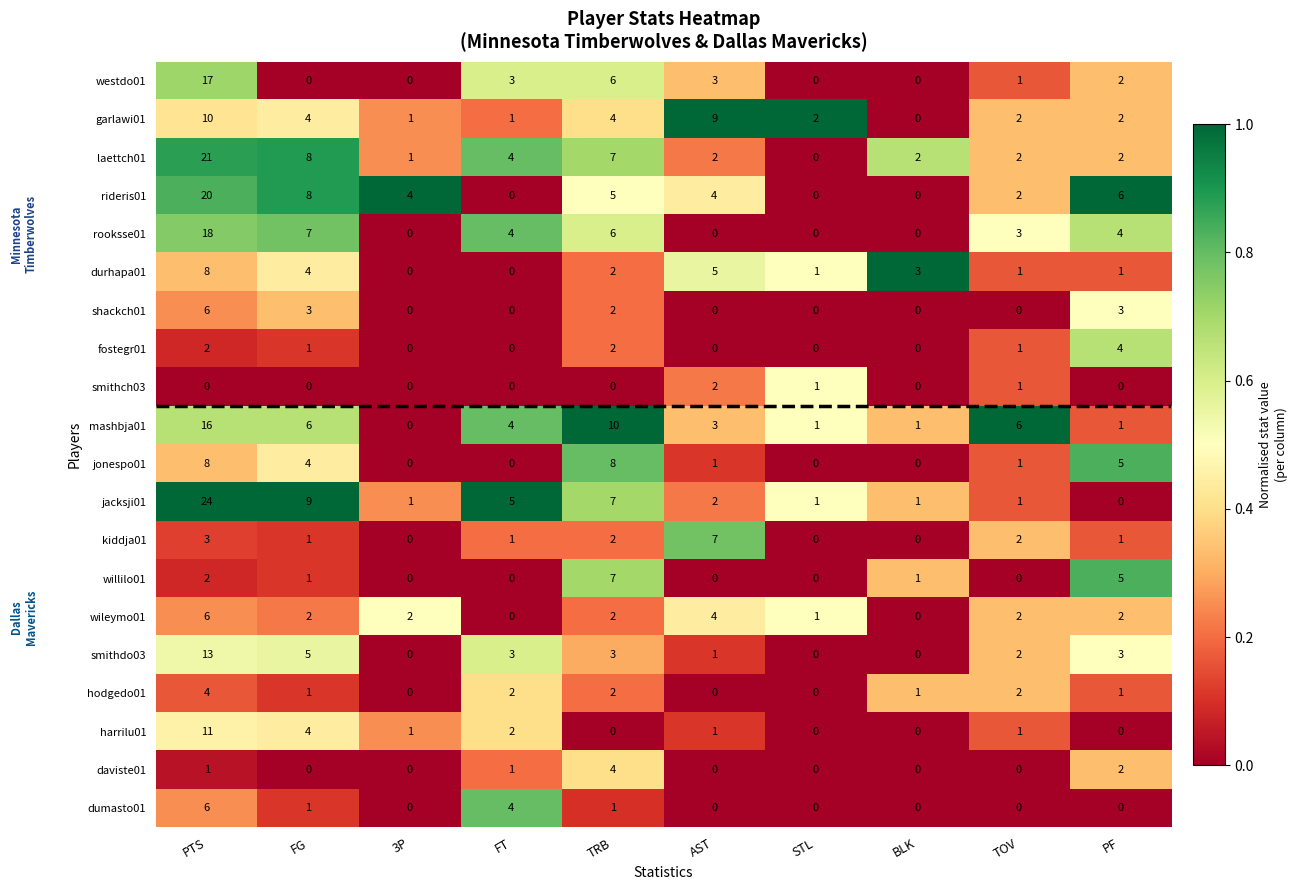

What is the total value across all series at AST?

44